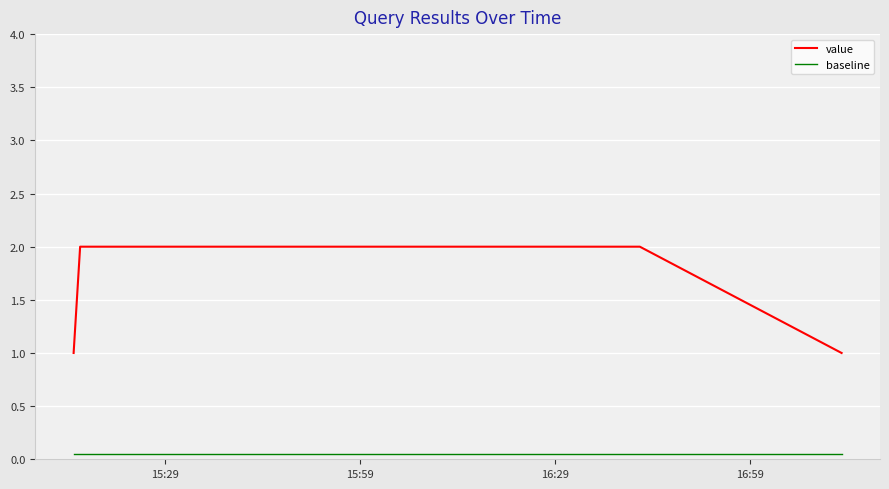

List the series in order of their peak value, highest first.

value, baseline